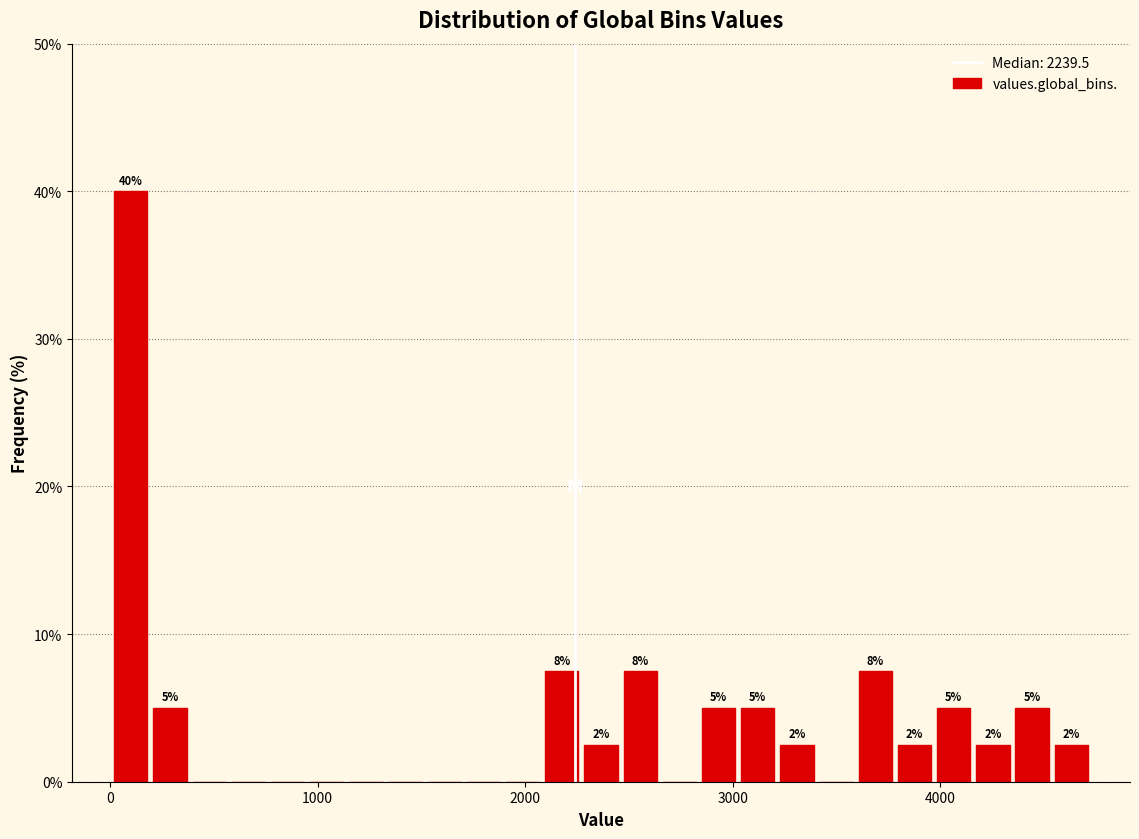

Around what value on the x-axis is the tallest bar? Give the approximate position of its centre, as read against the axis.

100